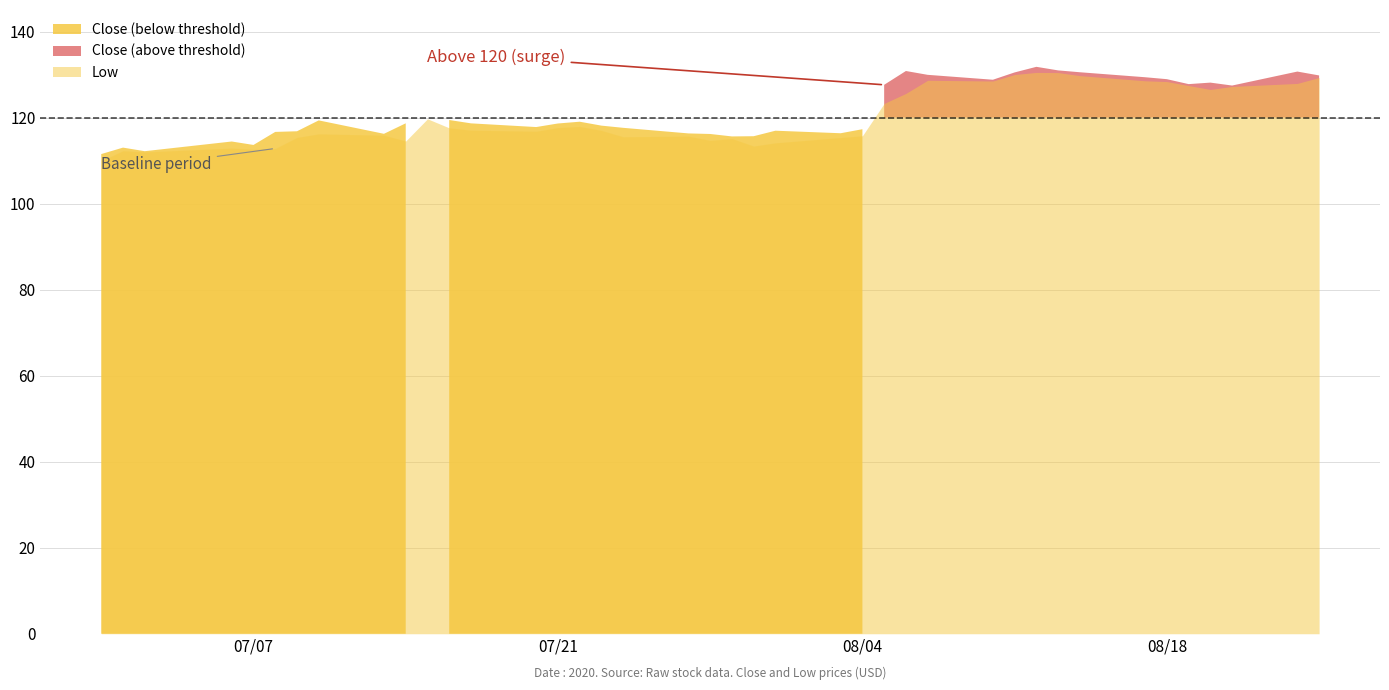

How many lines are shown in the chart?

2